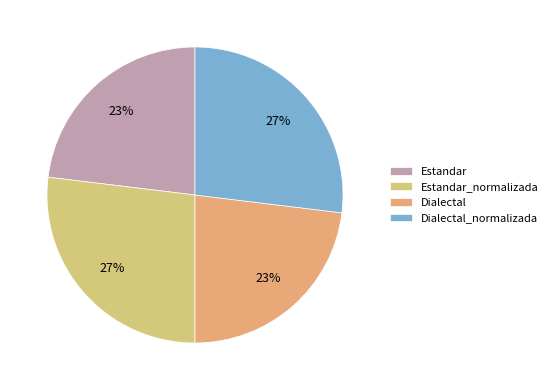

What percentage do Dialectal_normalizada and Dialectal together represent?

50.0%